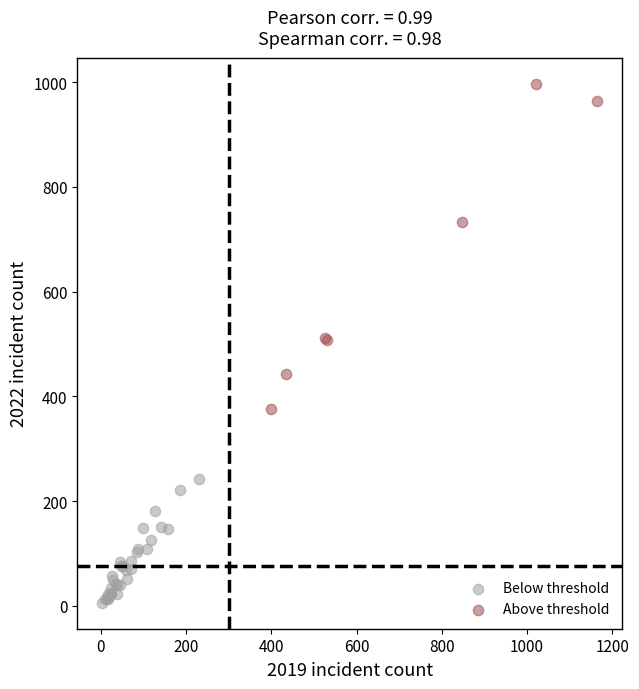

Which series has the widest spread of Y values?

Above threshold